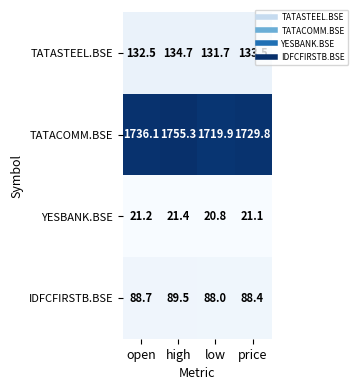

Count the number of data series in this chart.

4